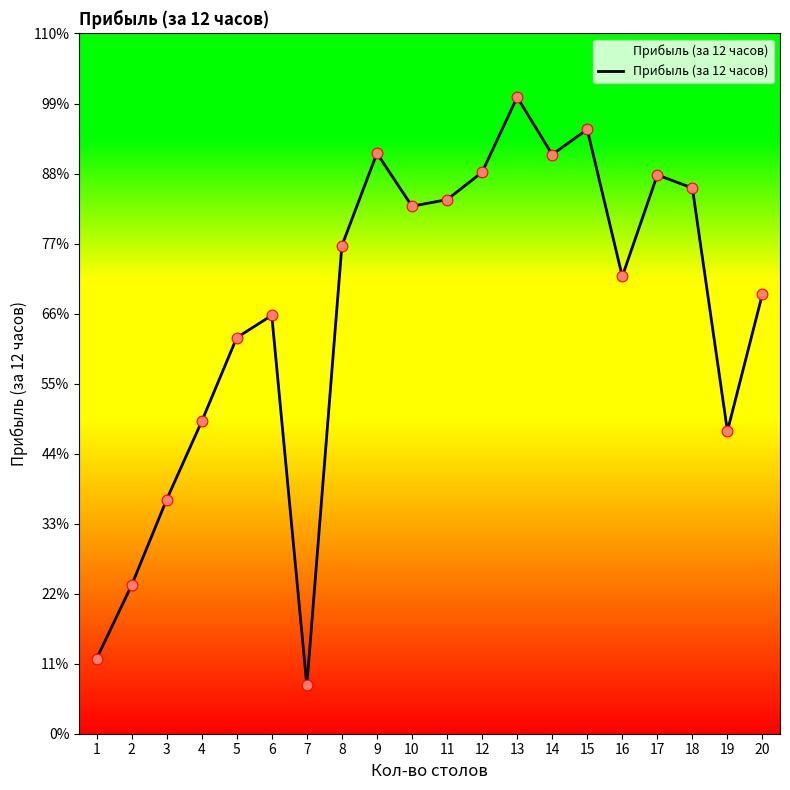

Is this an area chart (filled region under the line)?

Yes